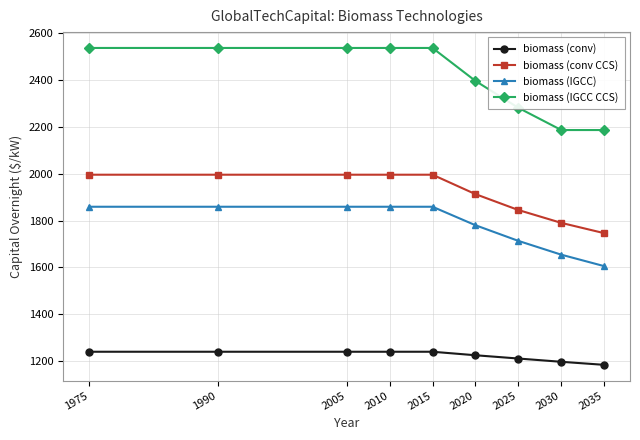

Which series has the largest range (max minus min)?

biomass (IGCC CCS)